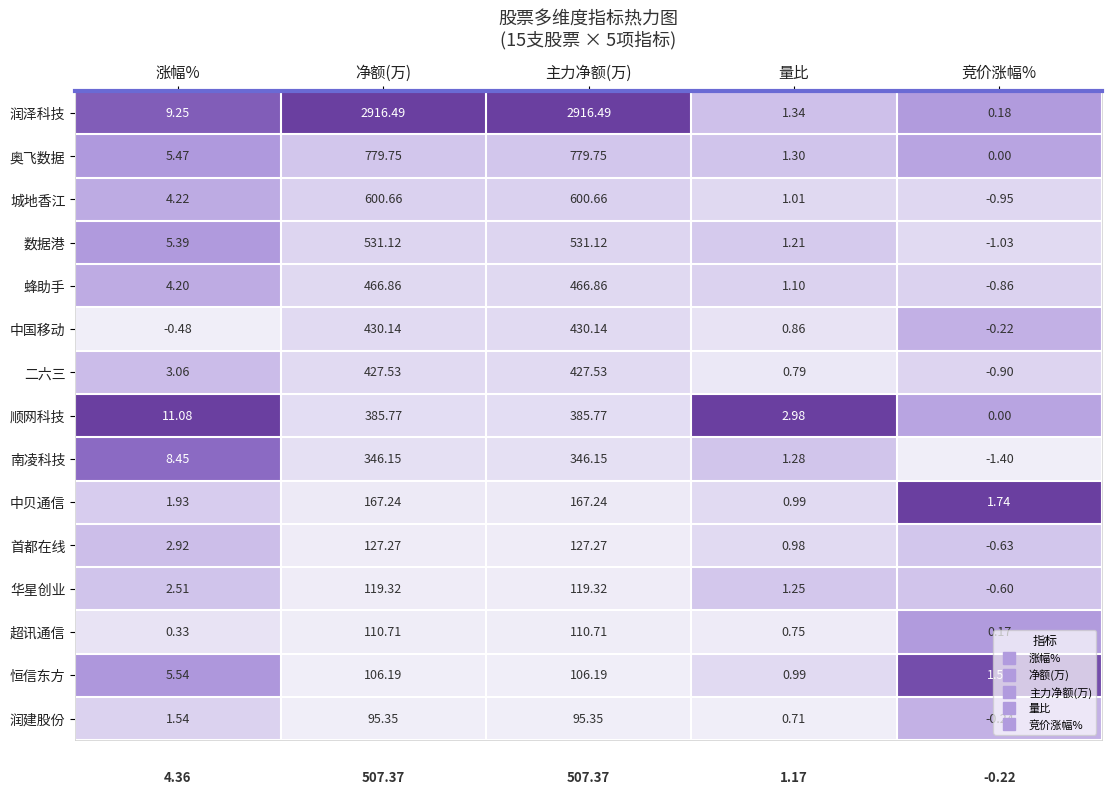

Which series has the largest range (max minus min)?

润泽科技